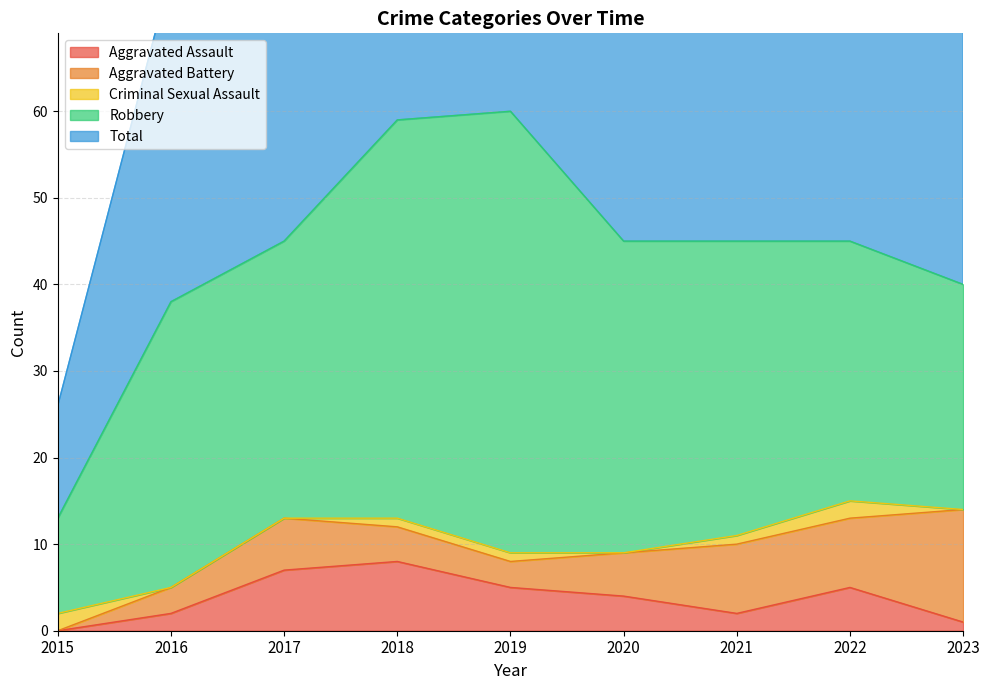

Which series has the largest range (max minus min)?

Total